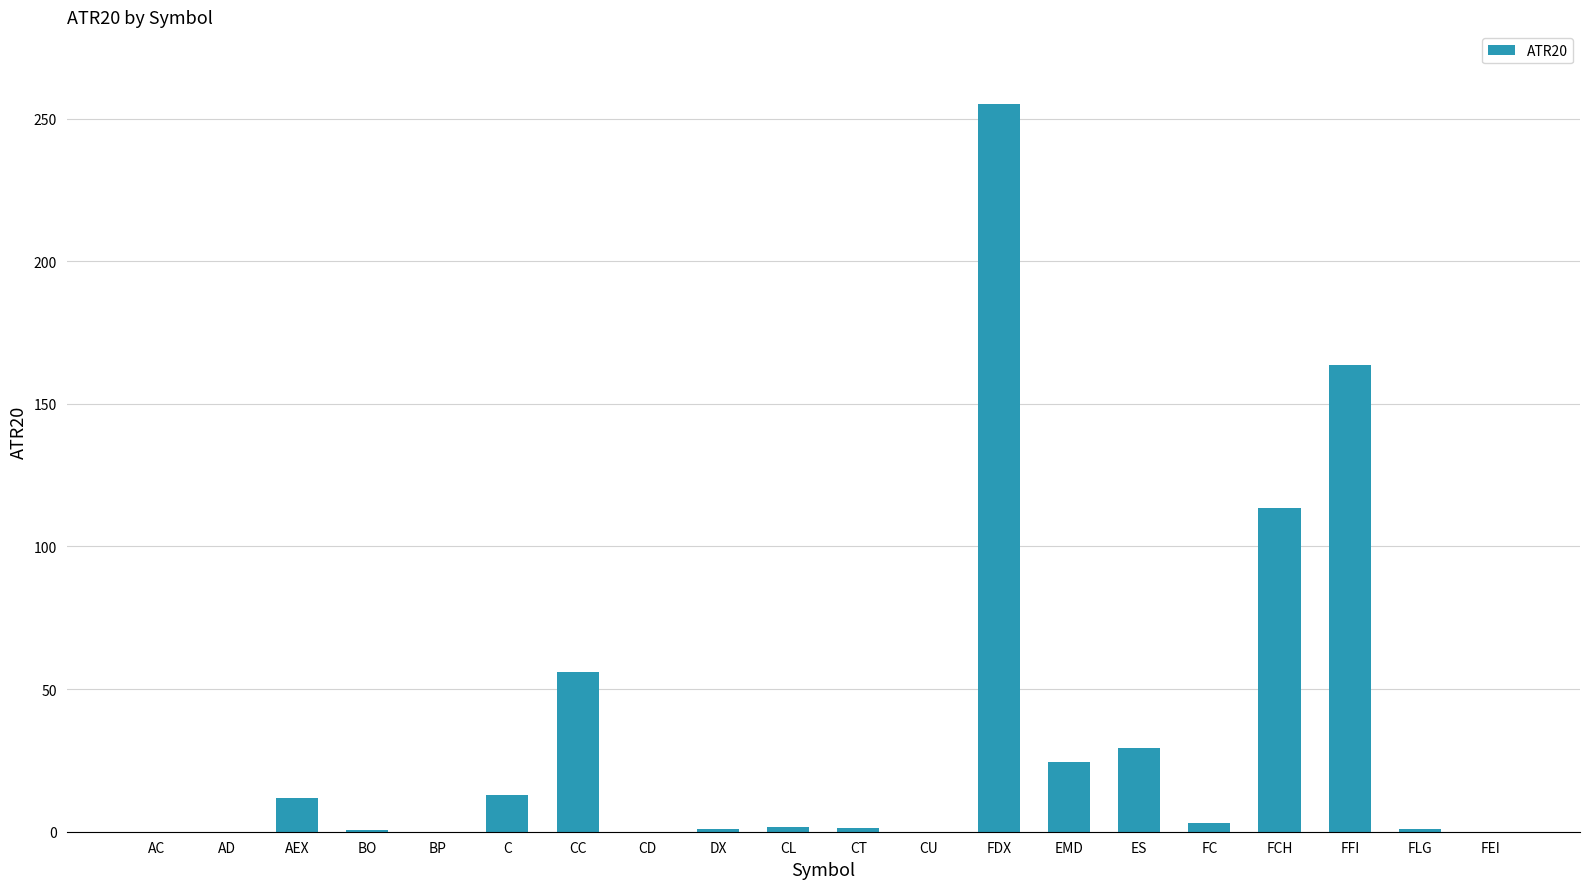

What is the approximate value at ES?

29.4